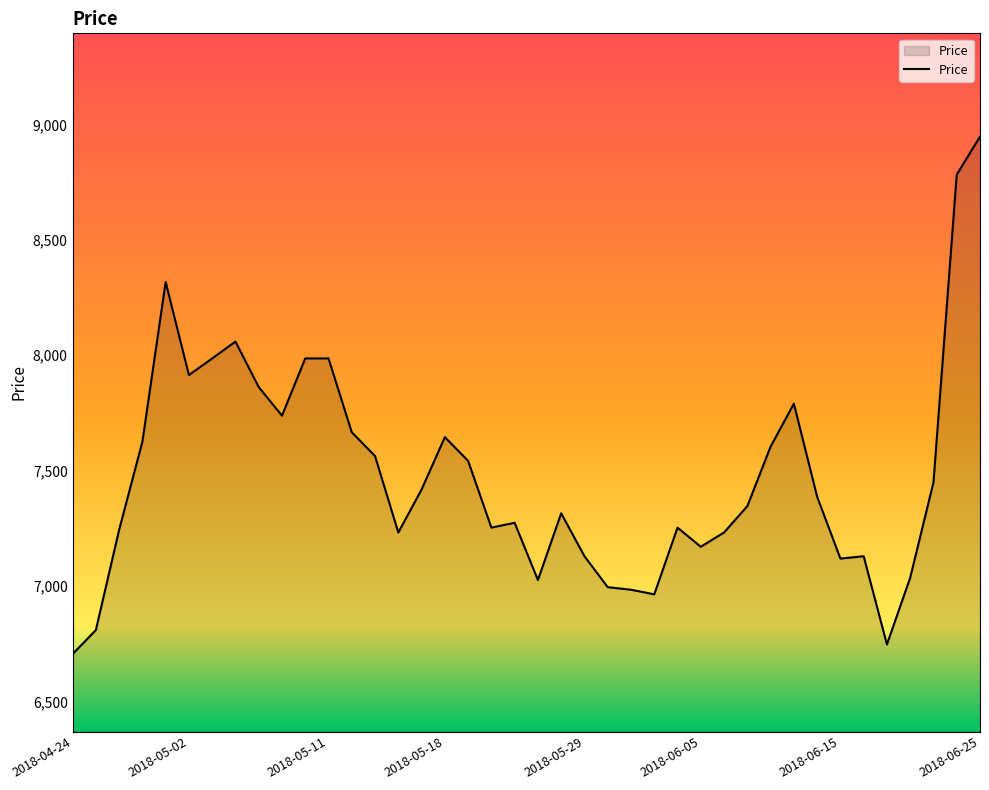

What is the difference between the maximum and minimum values?

2242